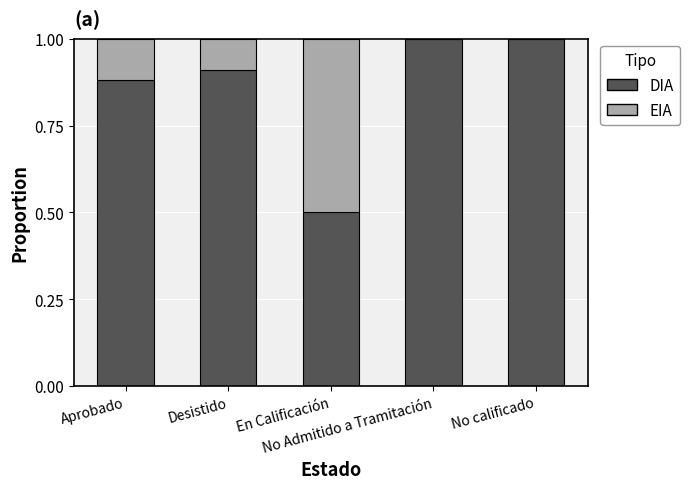

What is the sum of all DIA values?

4.3